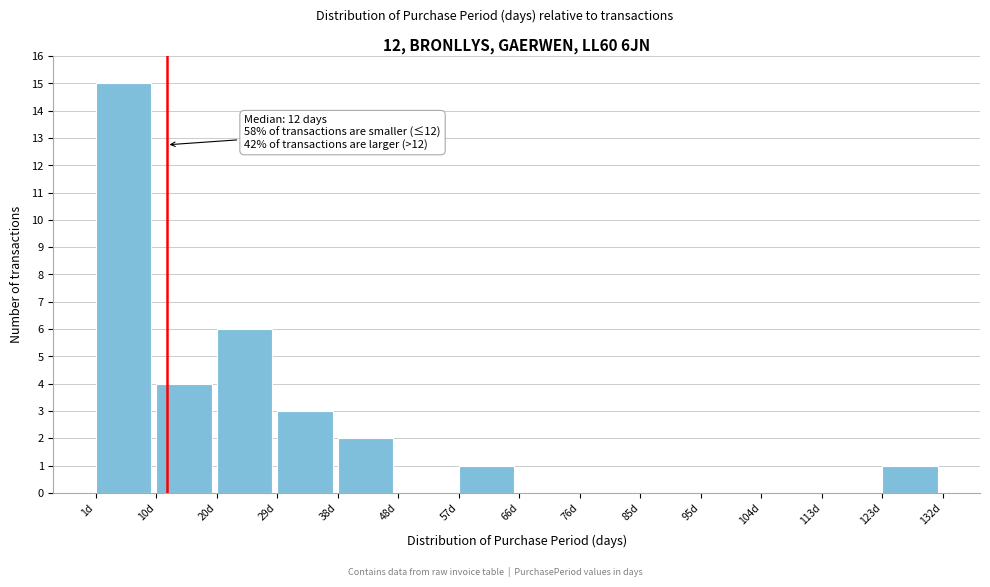

Which range on the x-axis has the tallest bar?

1 to 10